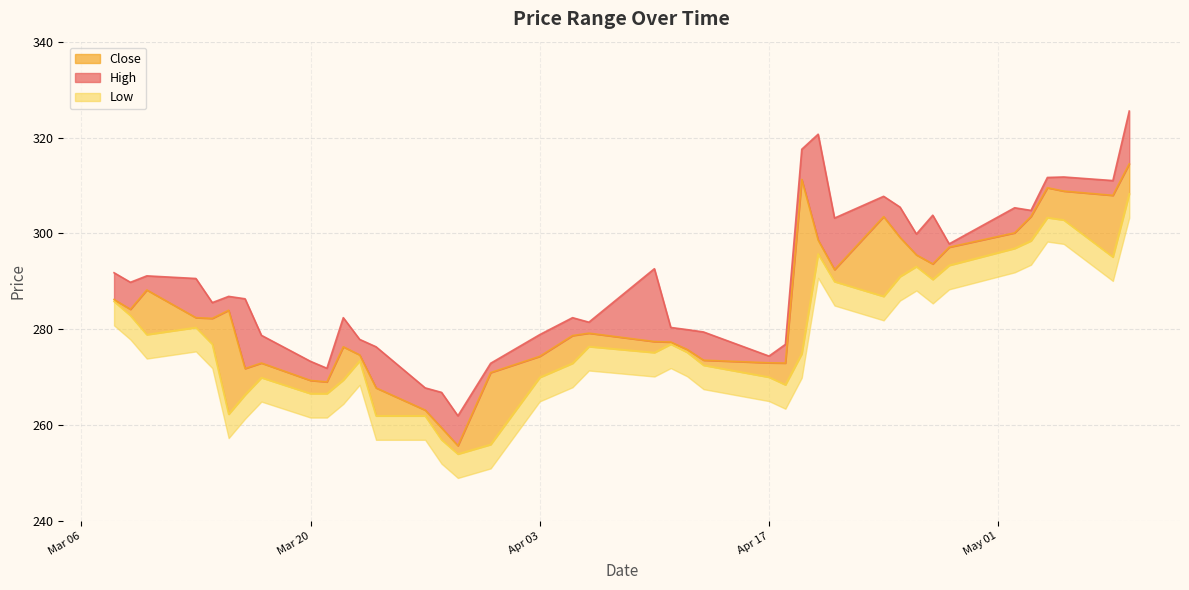

What is the difference between the Close values at 2023-04-17 and 2023-05-03?

30.5